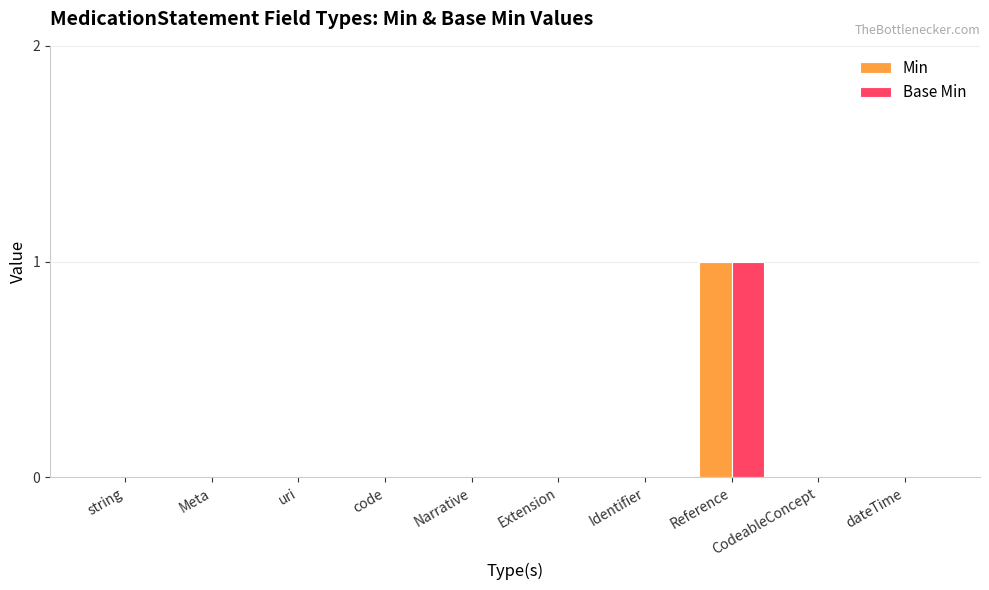

Count the number of data series in this chart.

2